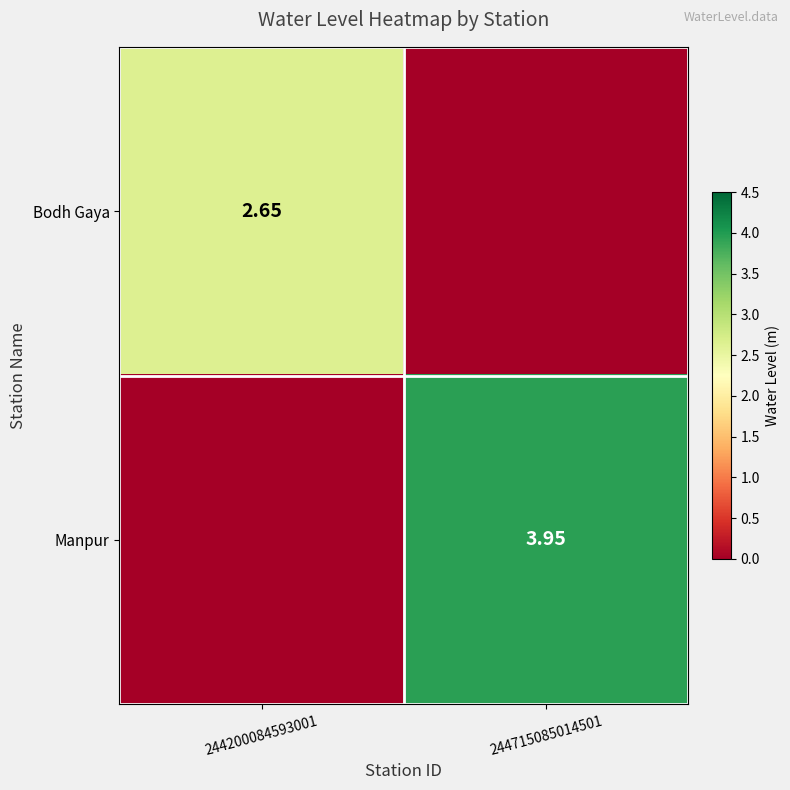

Rank the categories by Manpur value from lowest to highest.

244200084593001, 244715085014501